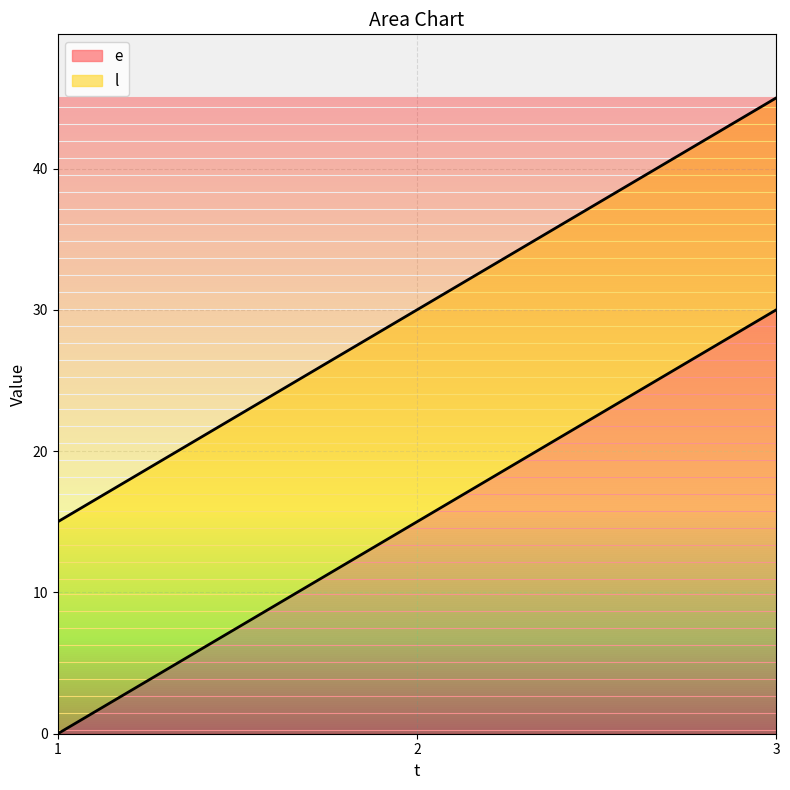

What is the sum of all e values?

45